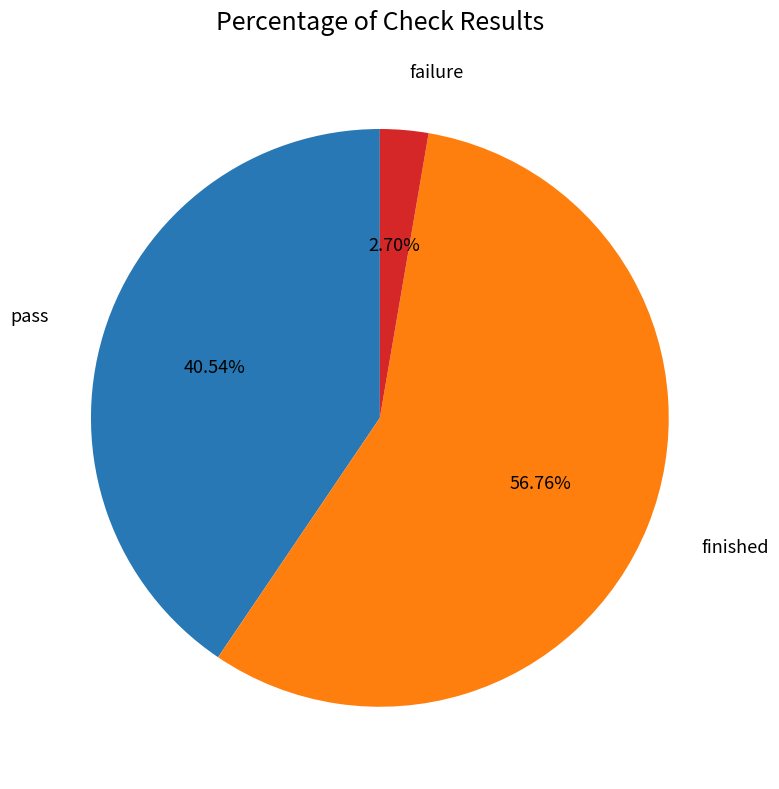

Is there a majority slice in this chart?

Yes